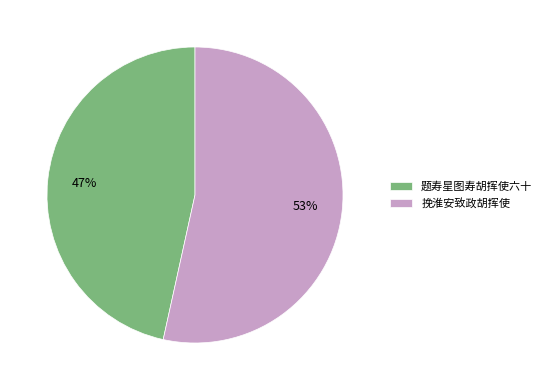

The 题寿星图寿胡挥使六十 slice represents 58% of the pie. True or false?

False